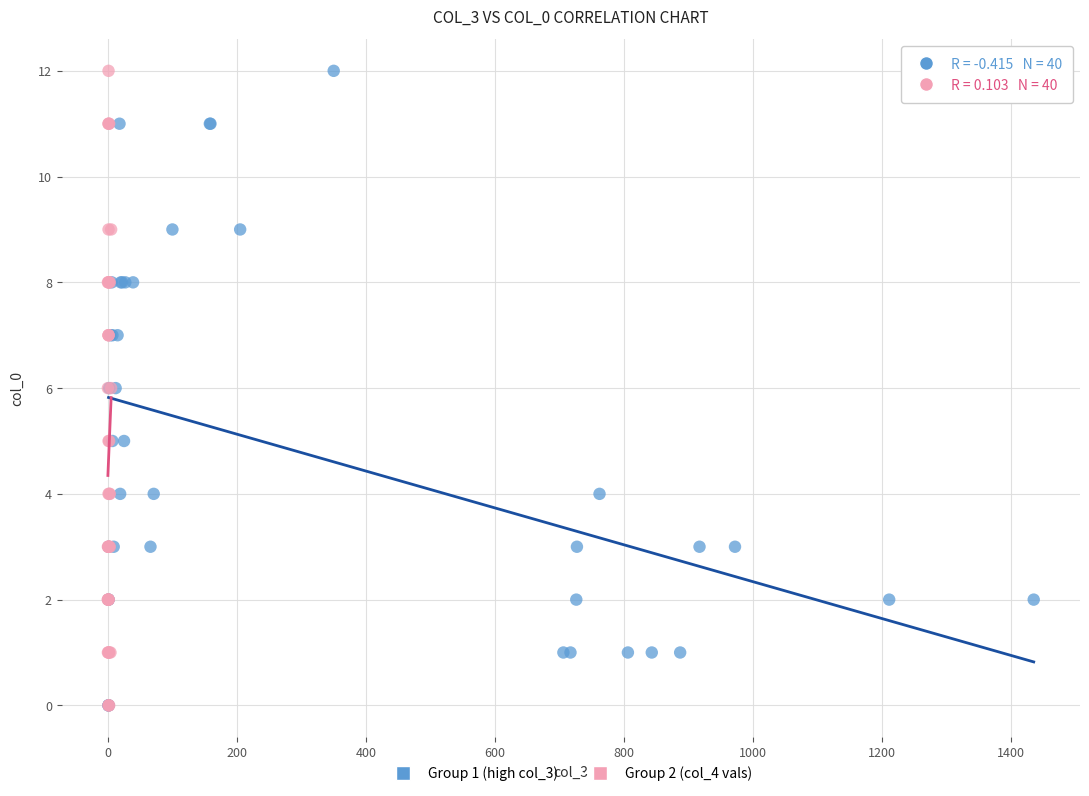

What are all the series names shown in the legend?

Group 1 (high col_3), Group 2 (col_4 vals)